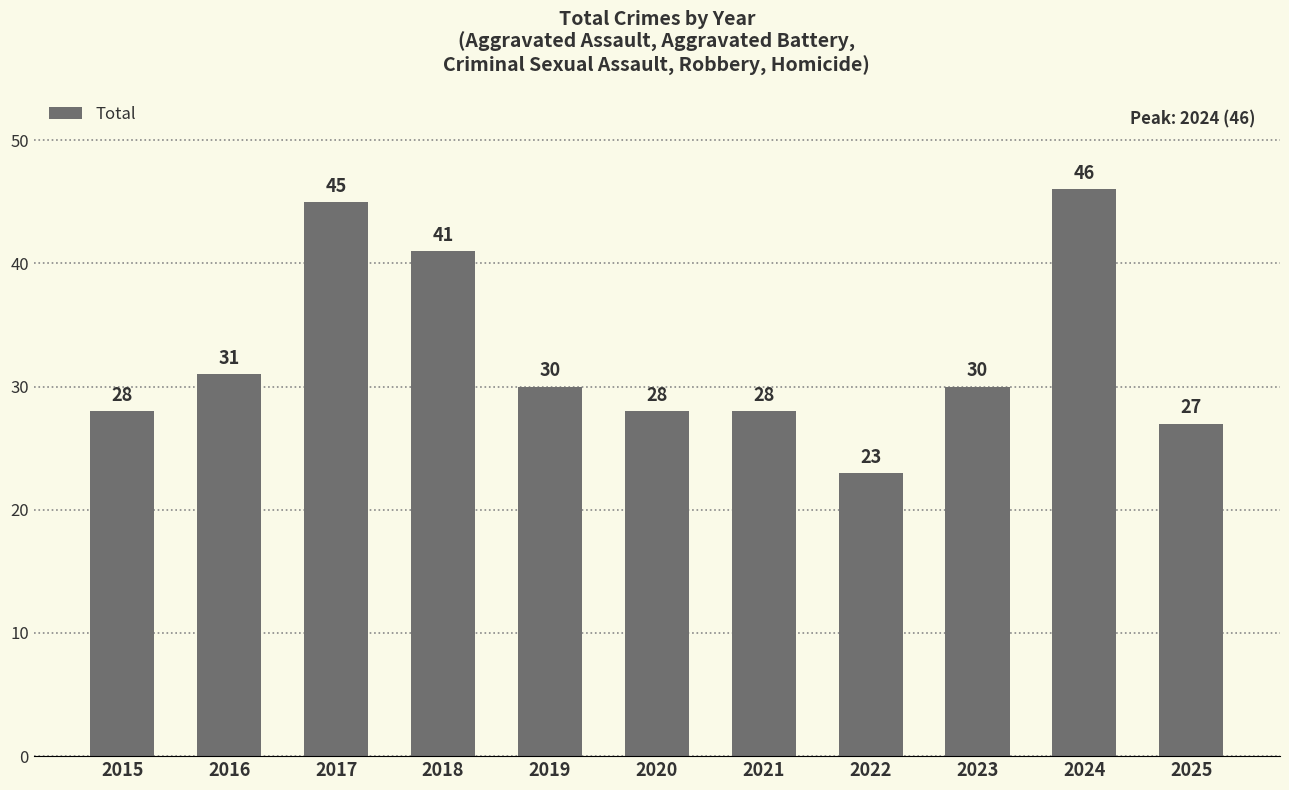

What is the change in value from 2016 to 2021?

-3